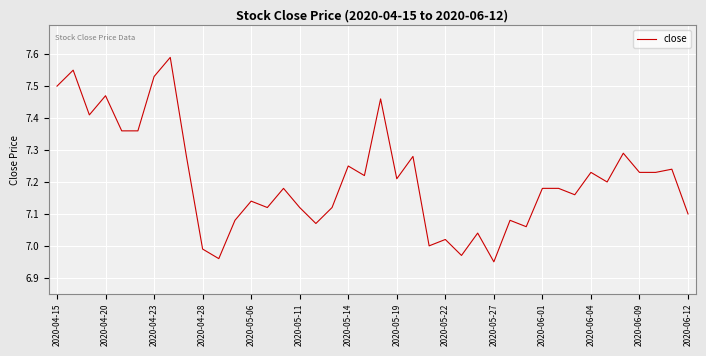

What is the difference between the maximum and minimum values?

0.6